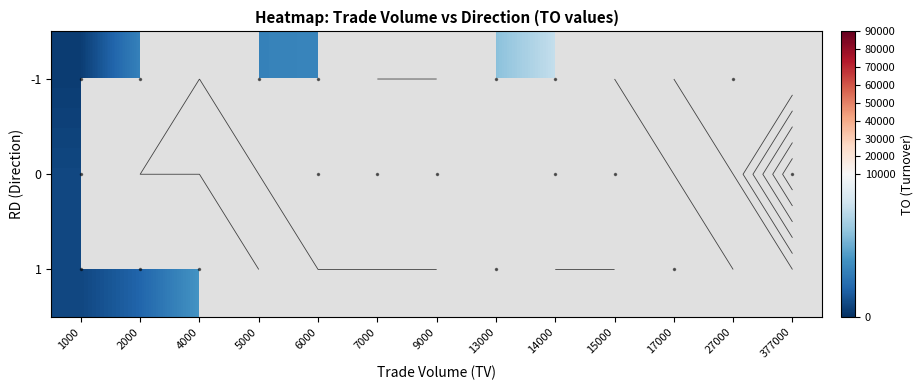

Which has a higher value, 13000 or 377000?

377000